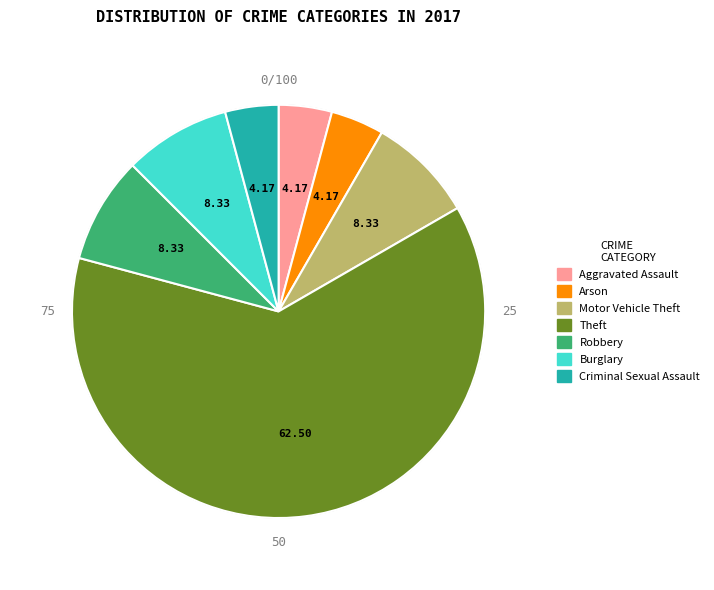

Does any single category account for the majority?

Yes